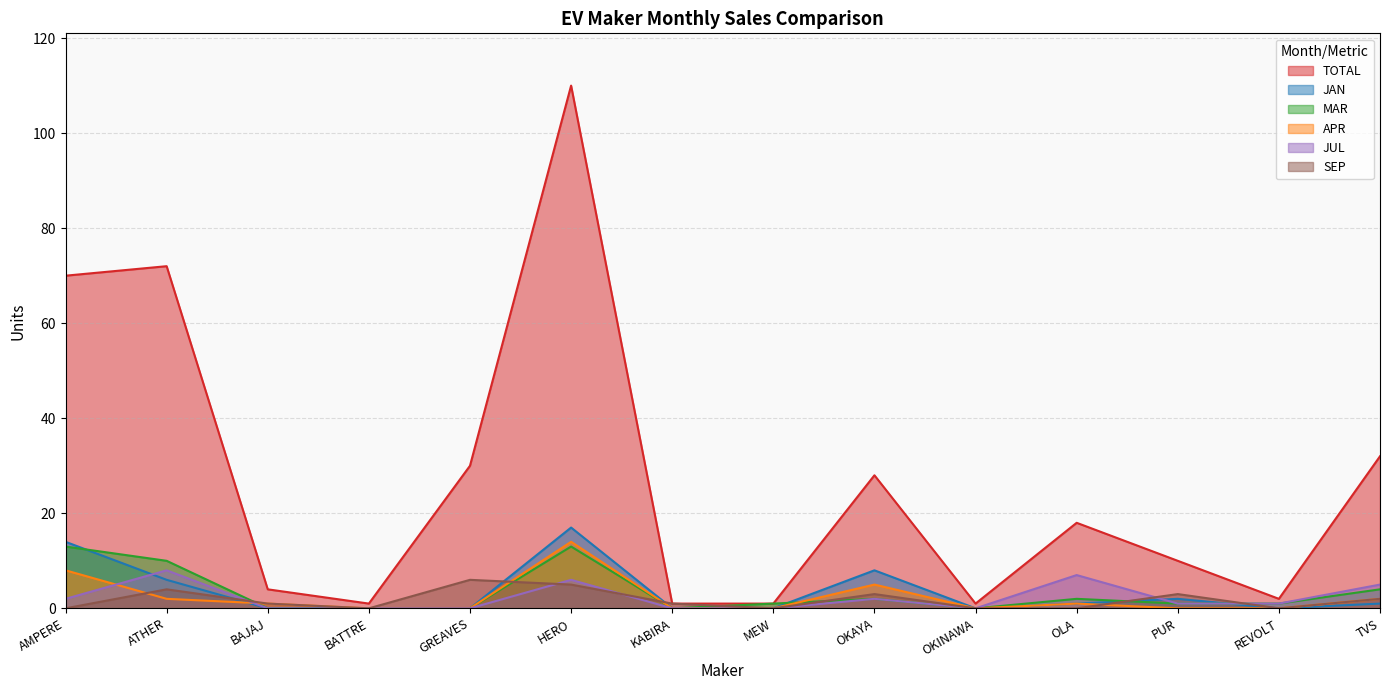

How many positive values does the MAR series have?

9